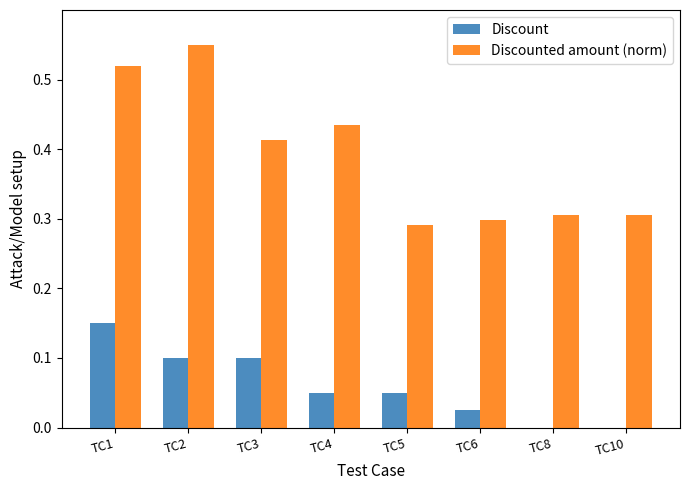

Which series has the widest spread of values?

Discounted amount (norm)